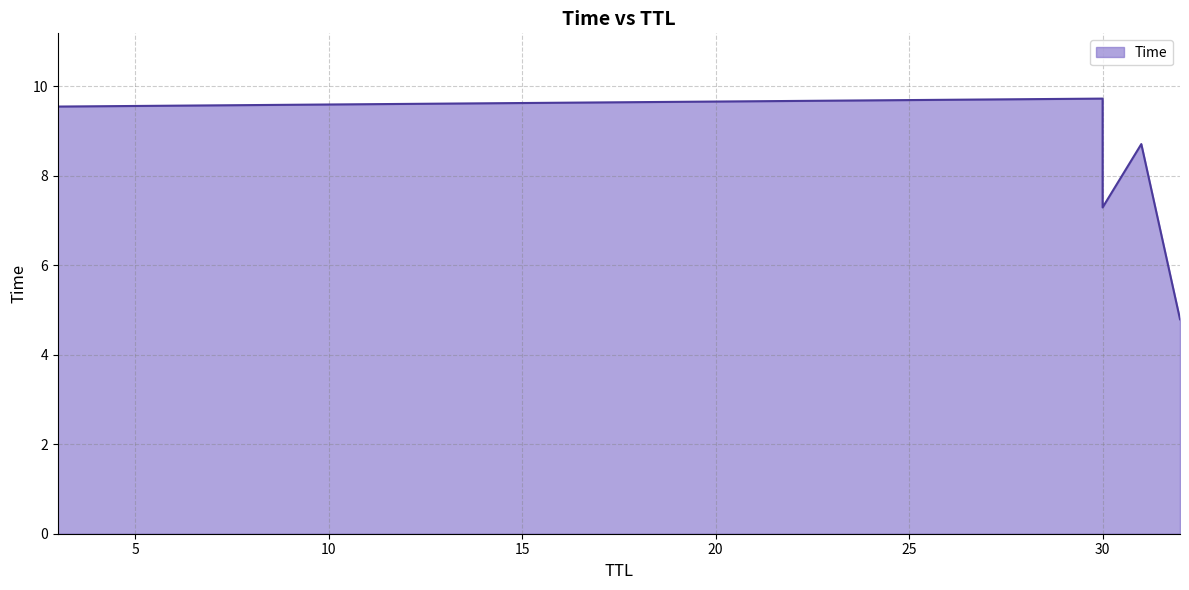

True or false: there are more than 1 points higher than both neighbors.

False